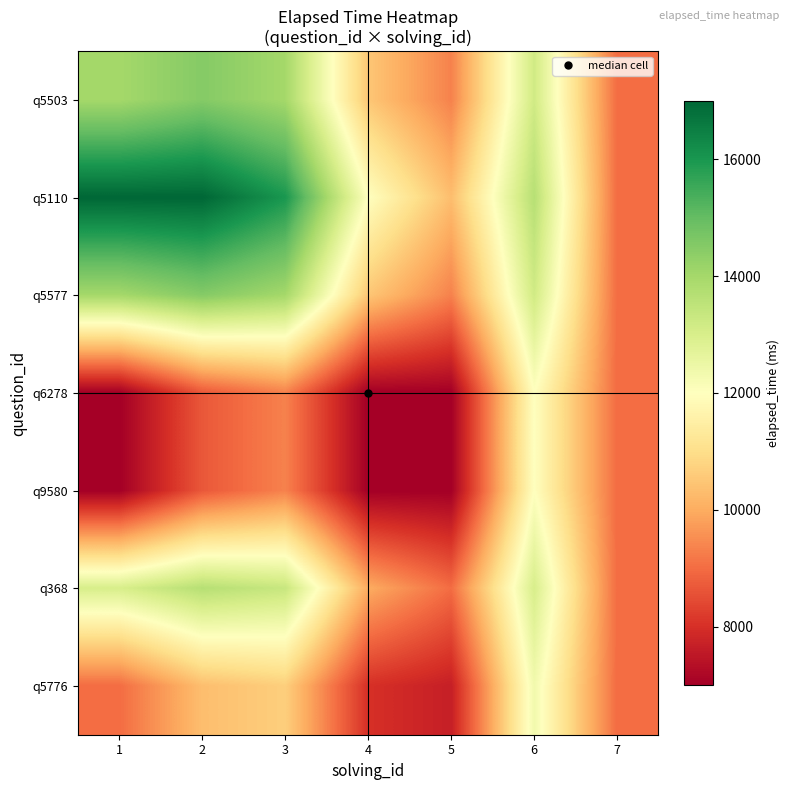

Reading left to right, list all the values displayed in this chart.

q5503: 1=14000.0	2=14500.0	3=14000.0	4=10500.0	5=9333.3	6=13166.7	7=9000.0
q5110: 1=17000.0	2=17000.0	3=16000.0	4=12000.0	5=10333.3	6=13666.7	7=9000.0
q5577: 1=14000.0	2=14500.0	3=14000.0	4=10500.0	5=9333.3	6=13166.7	7=9000.0
q6278: 1=7000.0	2=8666.7	3=9333.3	4=7000.0	5=7000.0	6=12000.0	7=9000.0
q9580: 1=7000.0	2=8666.7	3=9333.3	4=7000.0	5=7000.0	6=12000.0	7=9000.0
q368: 1=13000.0	2=13666.7	3=13333.3	4=10000.0	5=9000.0	6=13000.0	7=9000.0
q5776: 1=9000.0	2=10333.3	3=10666.7	4=8000.0	5=7666.7	6=12333.3	7=9000.0